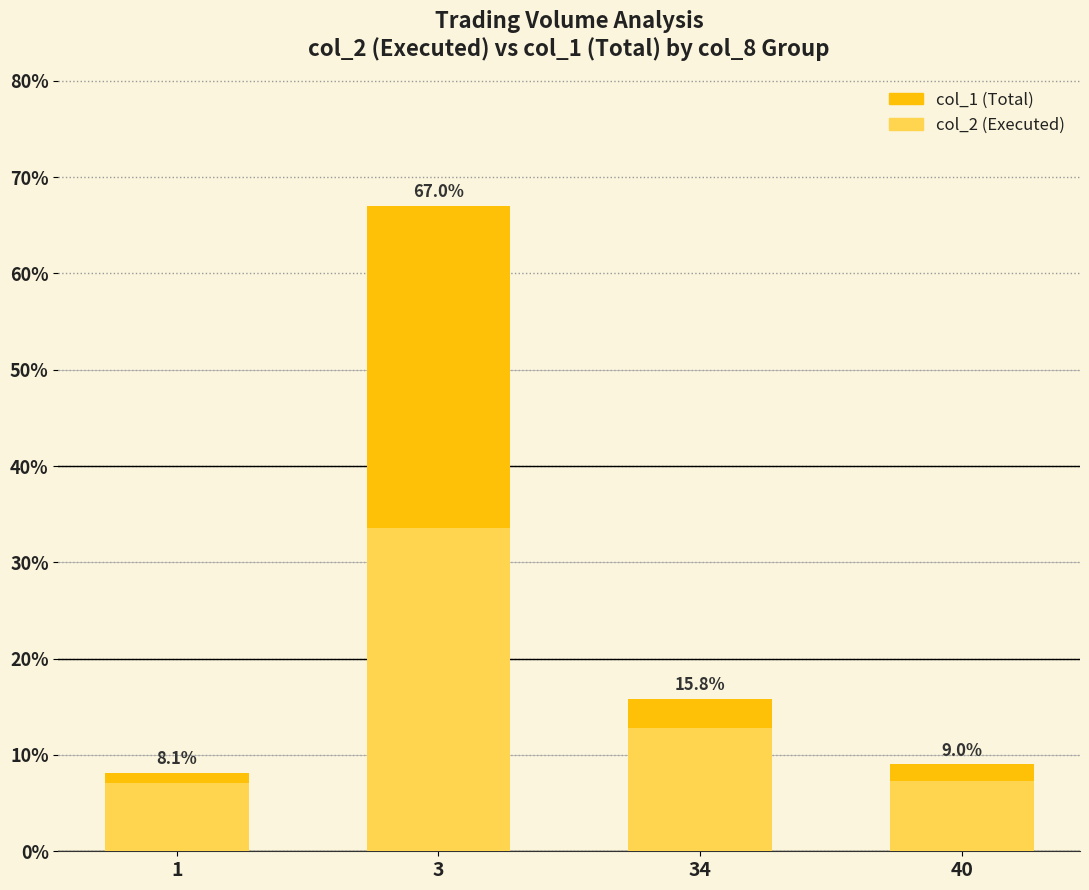

What is the average value of the col_2 (Executed) series?

15.2